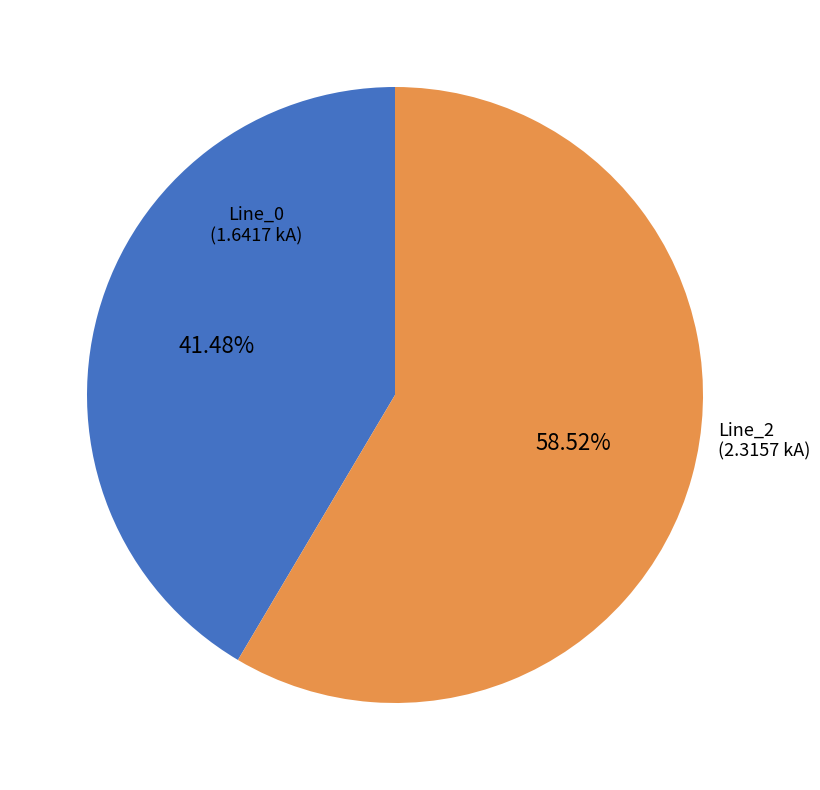

Combined, do Line_0 and Line_2 account for over 50%?

Yes